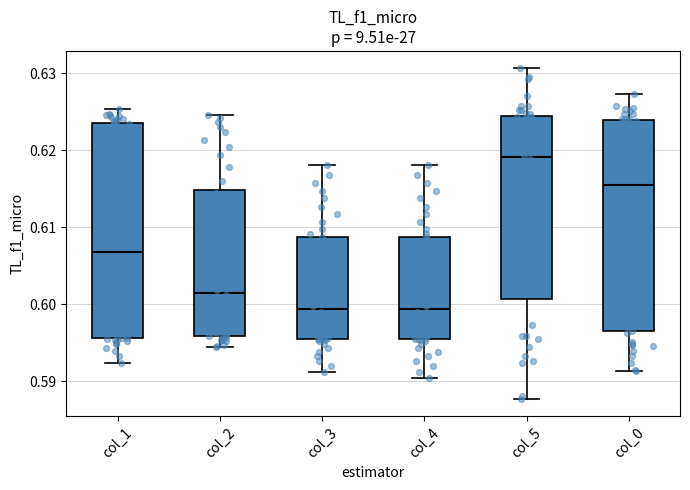

Reading left to right, transcribe this box plot: for each box, give where its median line is, the range the box spans, and where its two whiskers end, as read against the y-axis. The values are not printed on the chart, so give them approximately, as read against the axis.

col_1: median 0.607, box 0.596 to 0.624, whiskers 0.592 to 0.625
col_2: median 0.601, box 0.596 to 0.615, whiskers 0.594 to 0.625
col_3: median 0.599, box 0.595 to 0.609, whiskers 0.591 to 0.618
col_4: median 0.599, box 0.595 to 0.609, whiskers 0.590 to 0.618
col_5: median 0.619, box 0.601 to 0.624, whiskers 0.588 to 0.631
col_0: median 0.615, box 0.596 to 0.624, whiskers 0.591 to 0.627